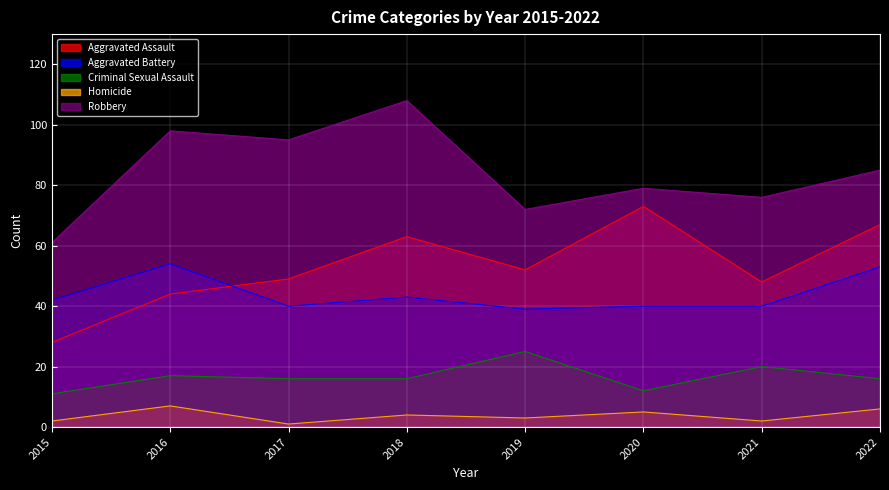

True or false: Aggravated Battery and Criminal Sexual Assault cross at least once.

False